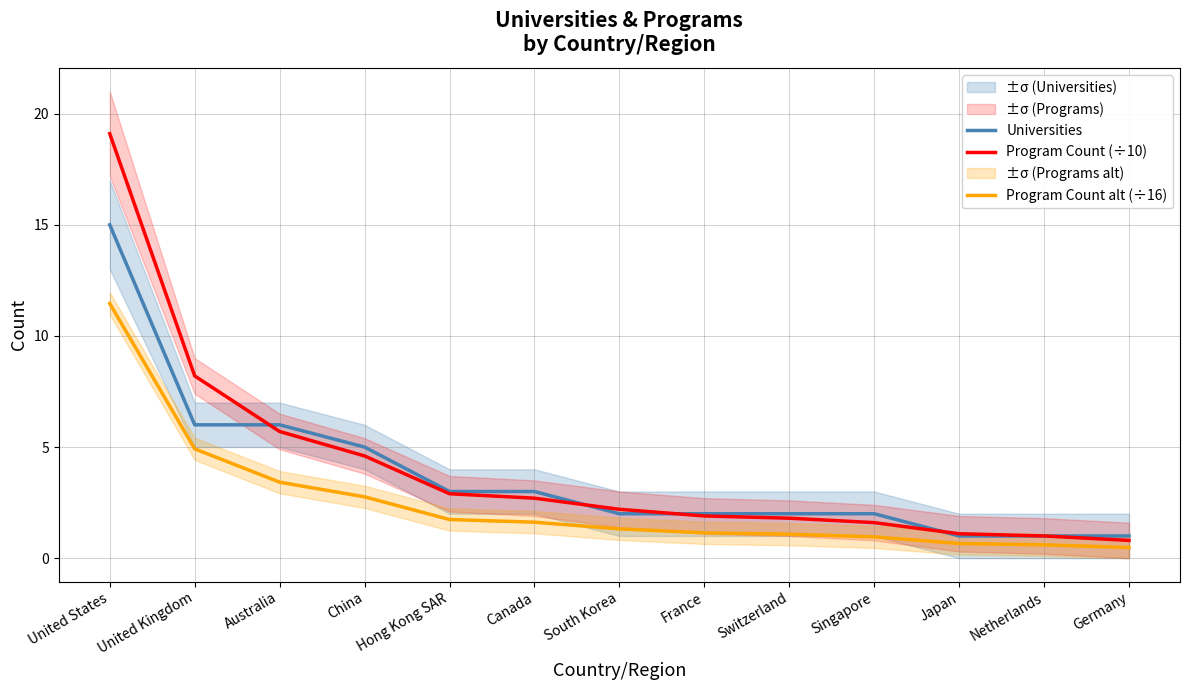

Which series has the largest range (max minus min)?

Program Count (÷10)